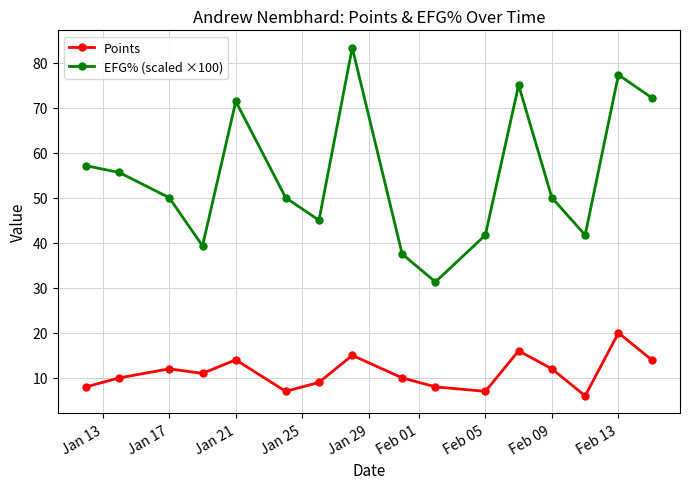

Which series has the widest spread of values?

EFG% (scaled ×100)